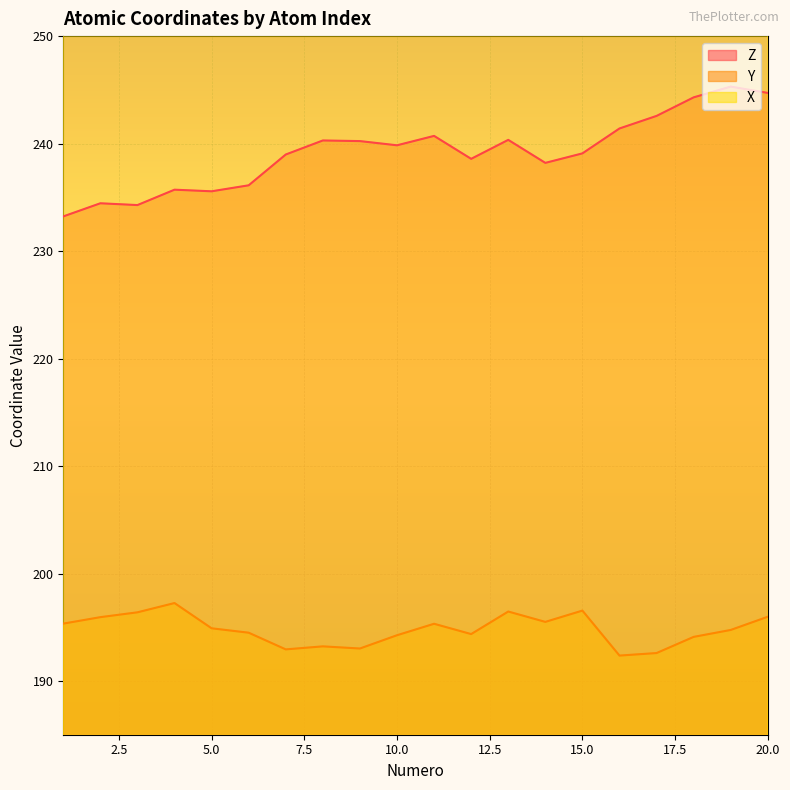

True or false: Z and Y intersect in this chart.

False